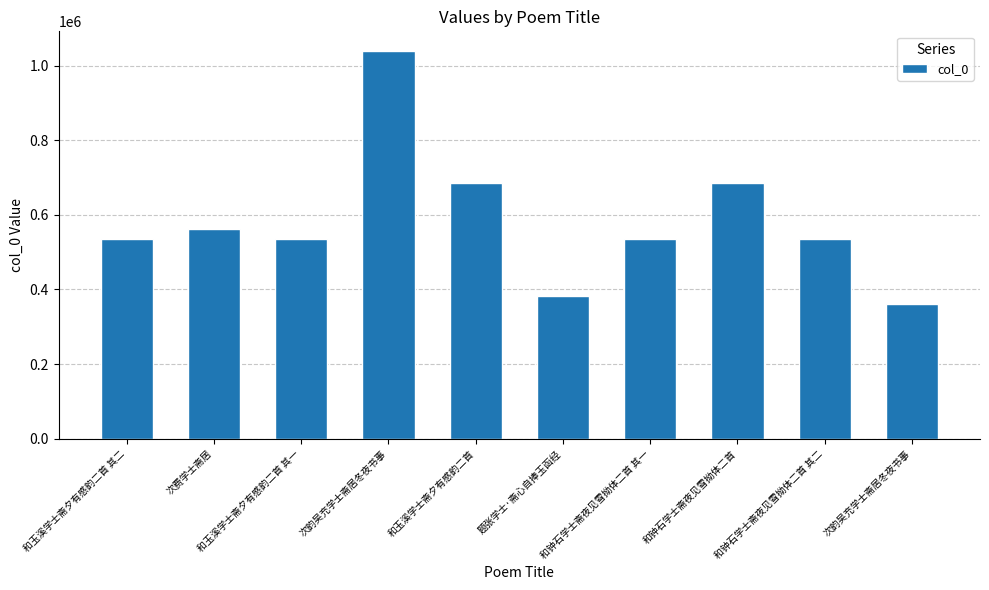

What is the difference between the values at 和钟石学士斋夜见雪拗体二首 其二 and 和玉溪学士斋夕有感韵二首 其一?

187